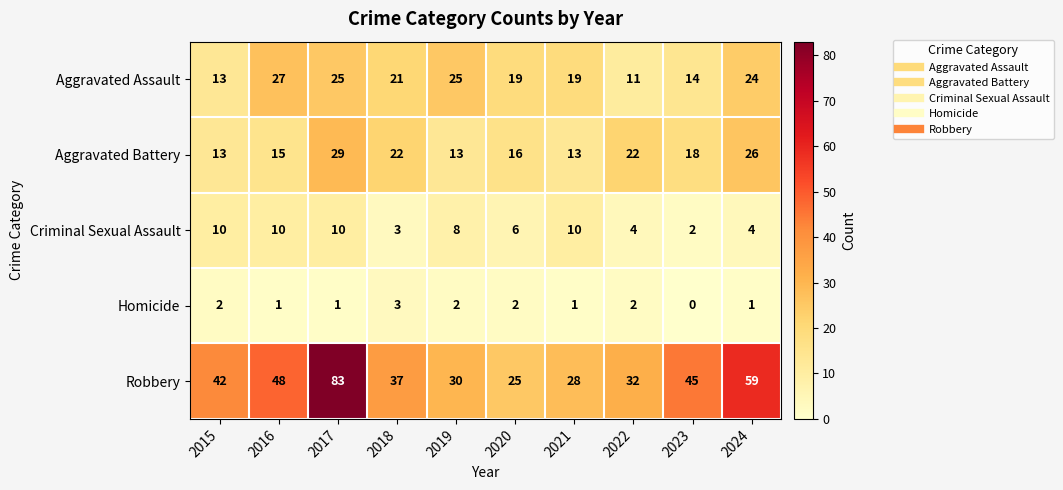

What is the highest value of the Criminal Sexual Assault series?

10